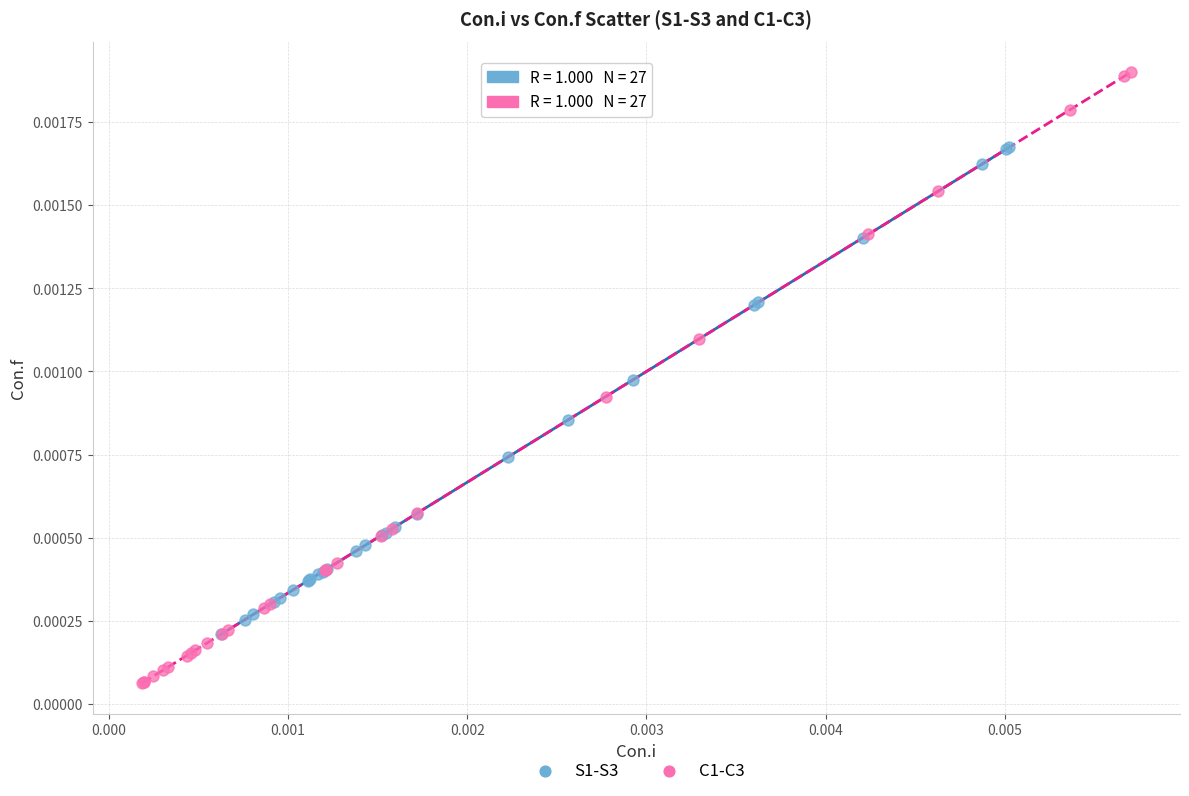

Which series contains the highest Y value?

C1-C3